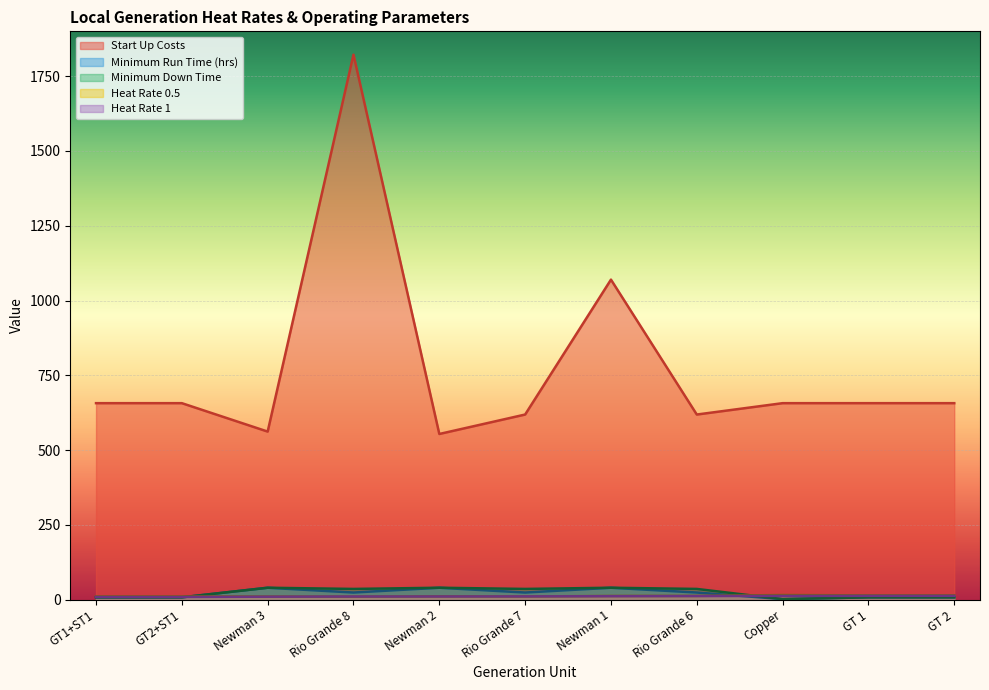

How many lines are shown in the chart?

5